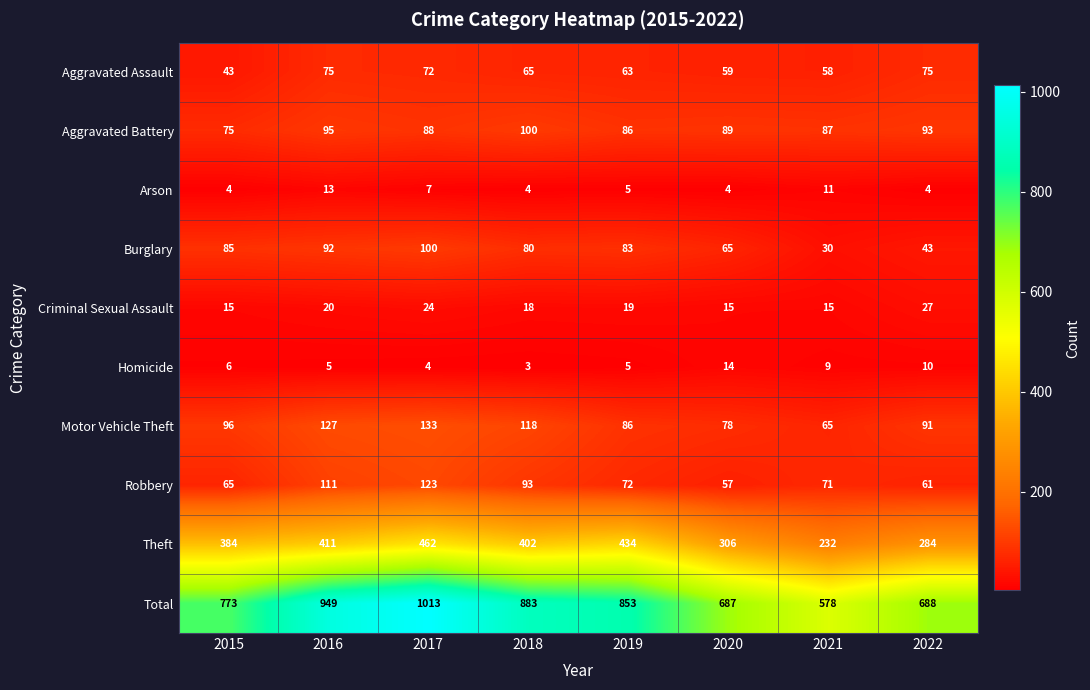

Where does the Theft series first go above 402?

2016